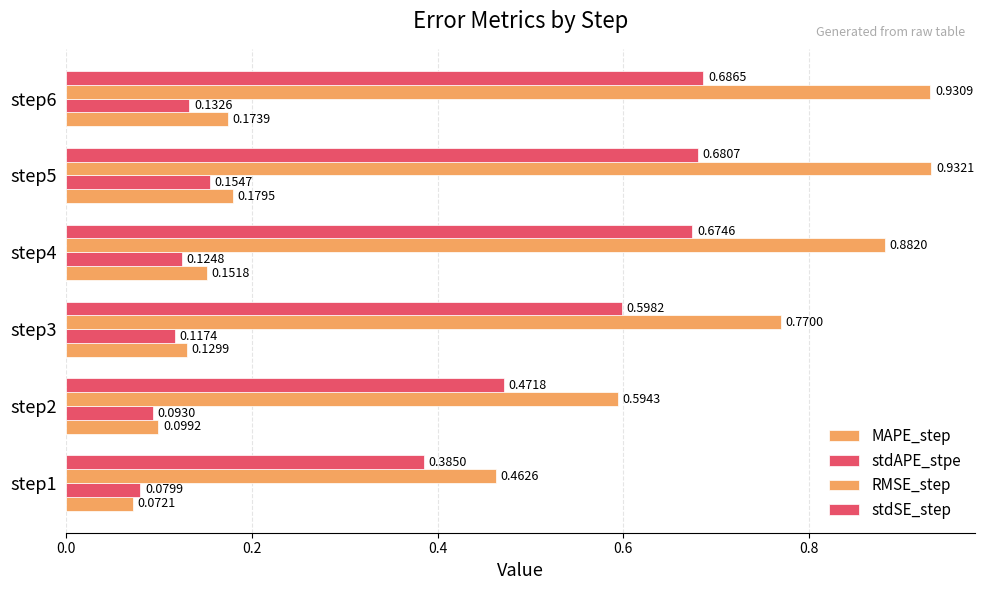

How many series are shown in this chart?

4